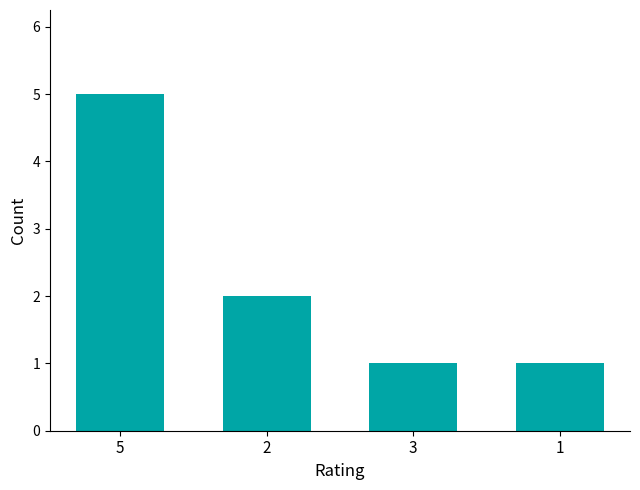

What position from the left is 5?

1